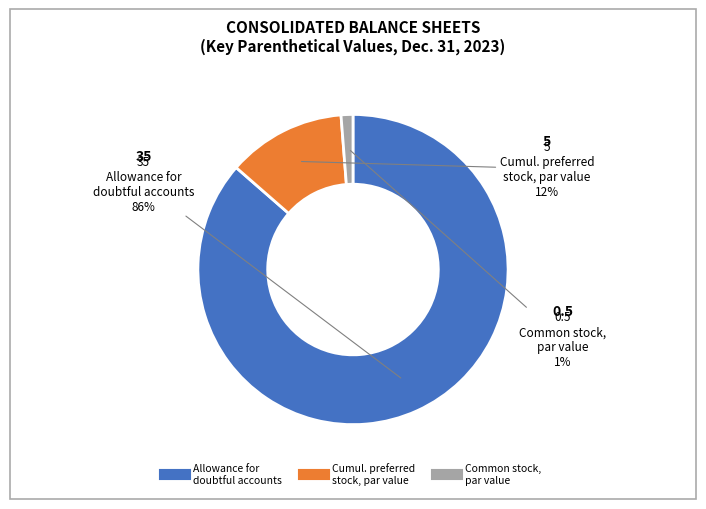

To the nearest percent, what is the average slice percentage?

33%